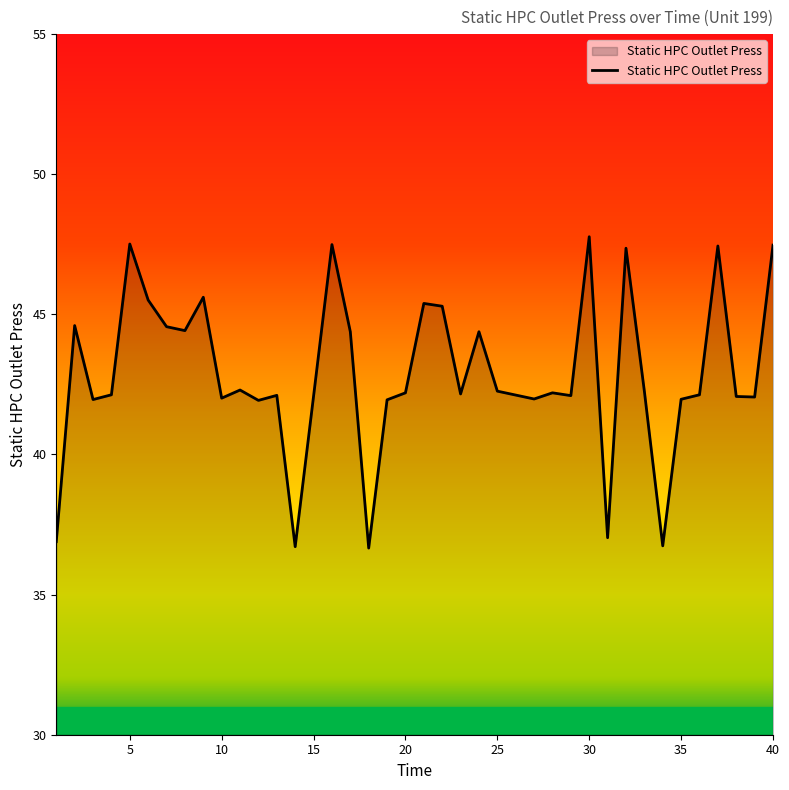

What is the minimum value shown in the chart?

36.7